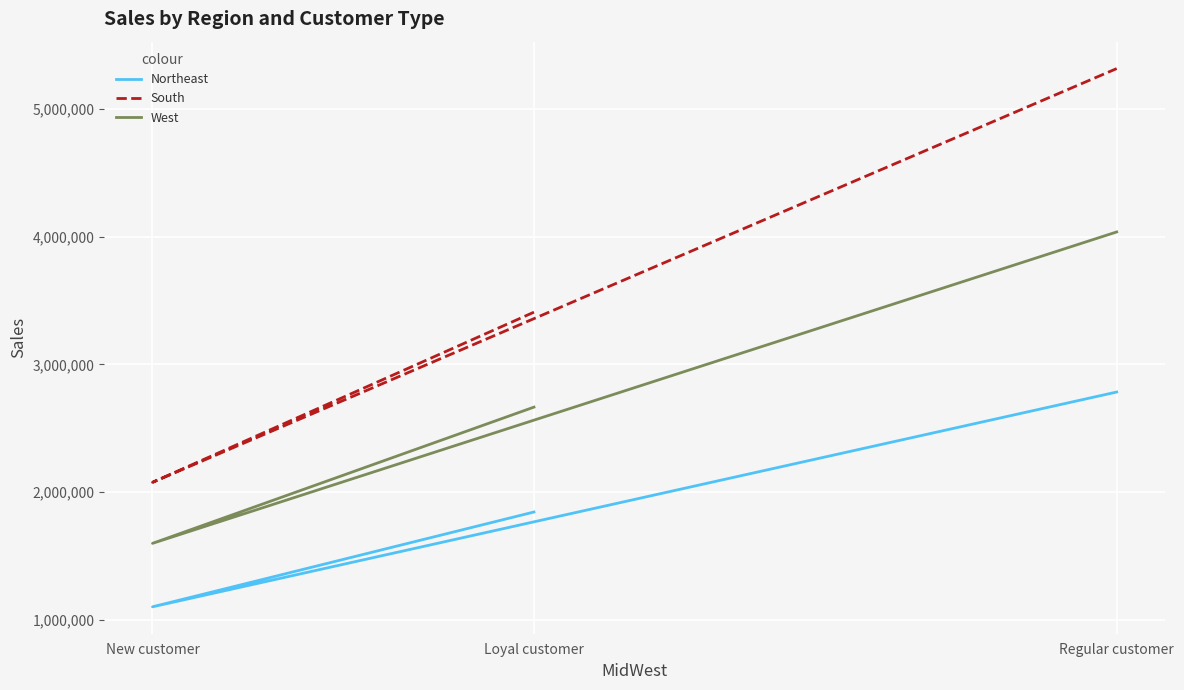

Reading right to left, transcribe all the data shown in this chart.

Northeast: Regular customer=2783377	New customer=1101220	Loyal customer=1843750
South: Regular customer=5316598	New customer=2076194	Loyal customer=3408818
West: Regular customer=4037098	New customer=1598147	Loyal customer=2665200